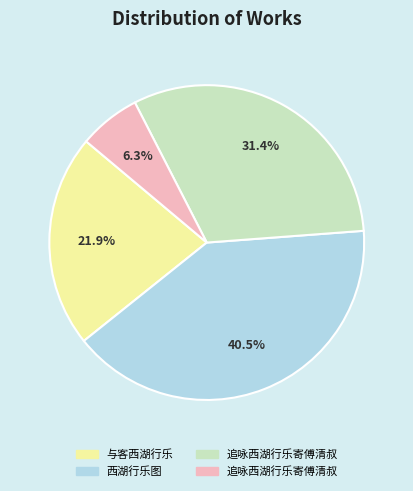

Does any single category account for the majority?

No